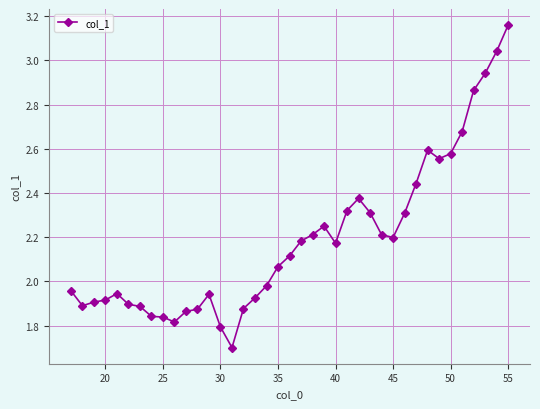

What is the difference between the maximum and second lowest values?

1.4